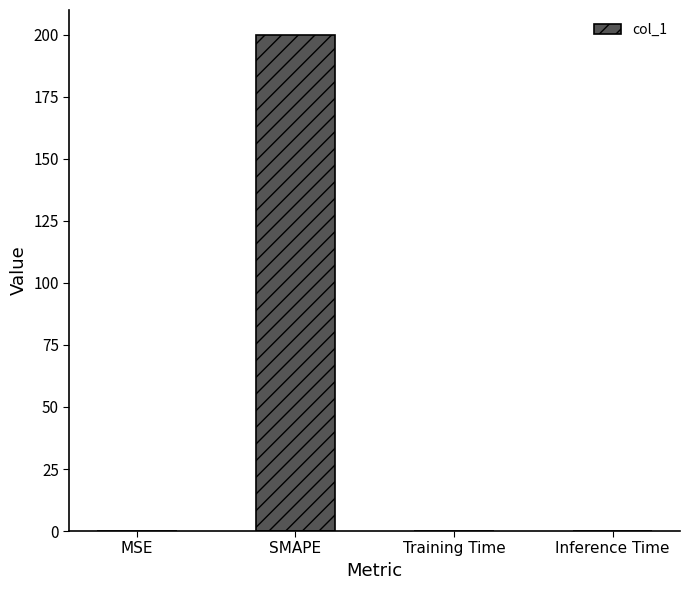

Is it true that the value at SMAPE is 200.0?

True